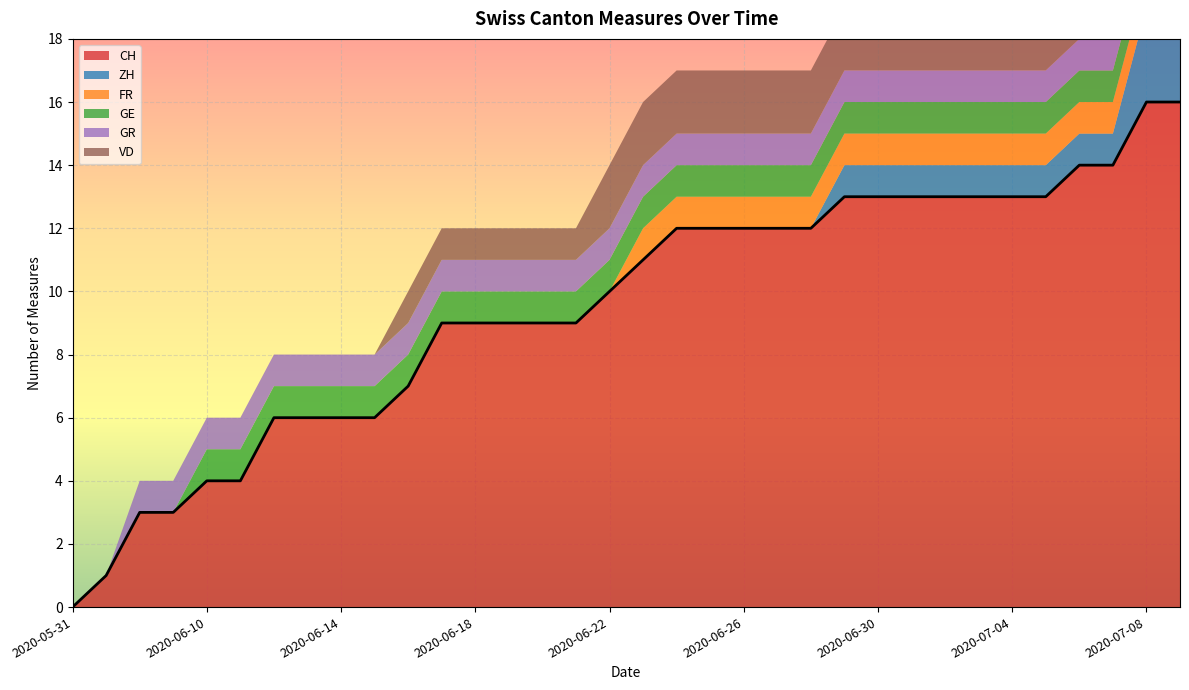

What is the label of the 31st point from the left?

2020-07-06